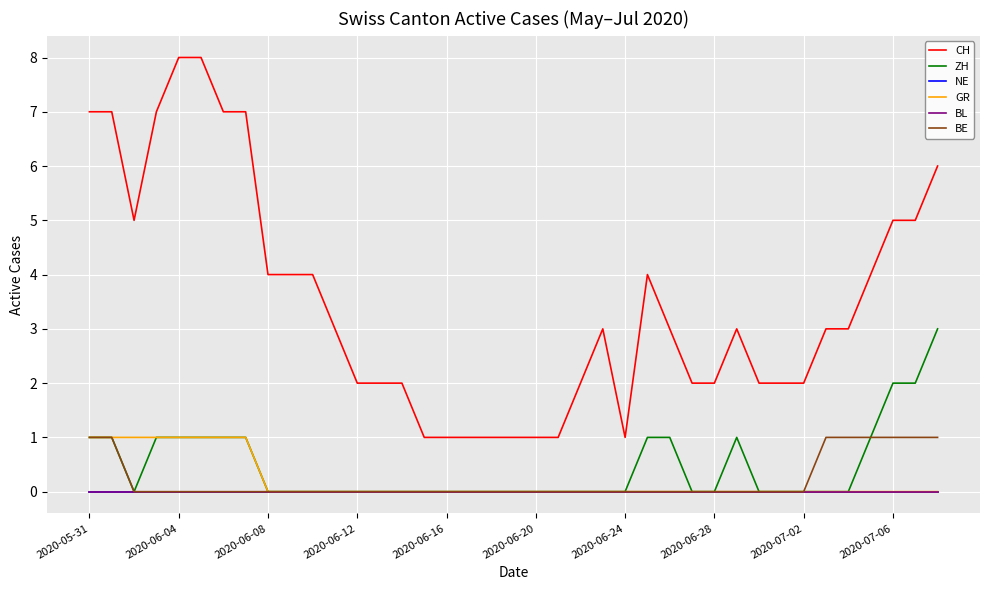

Does the chart display data point markers on the line(s)?

No